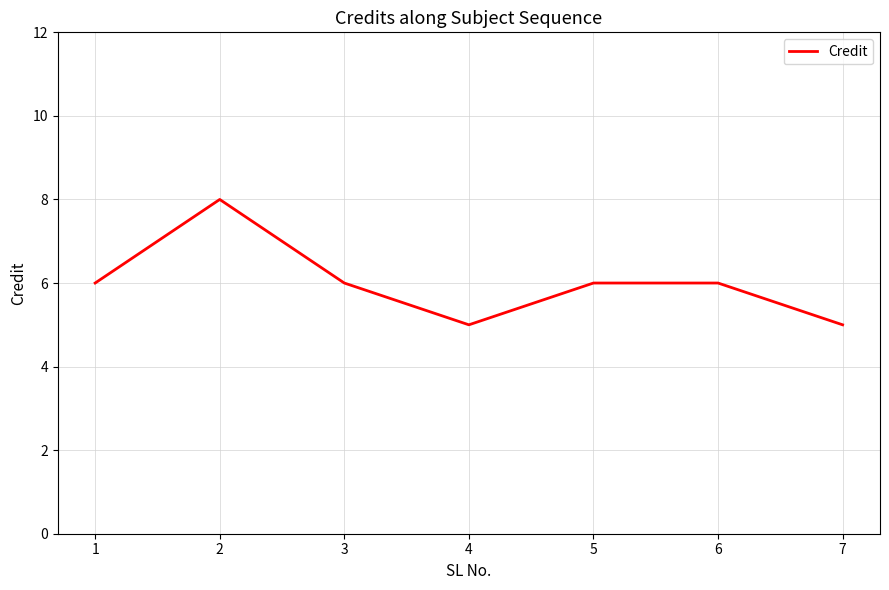

Approximately how many times larger is the value at 3 compared to 7?

1.2